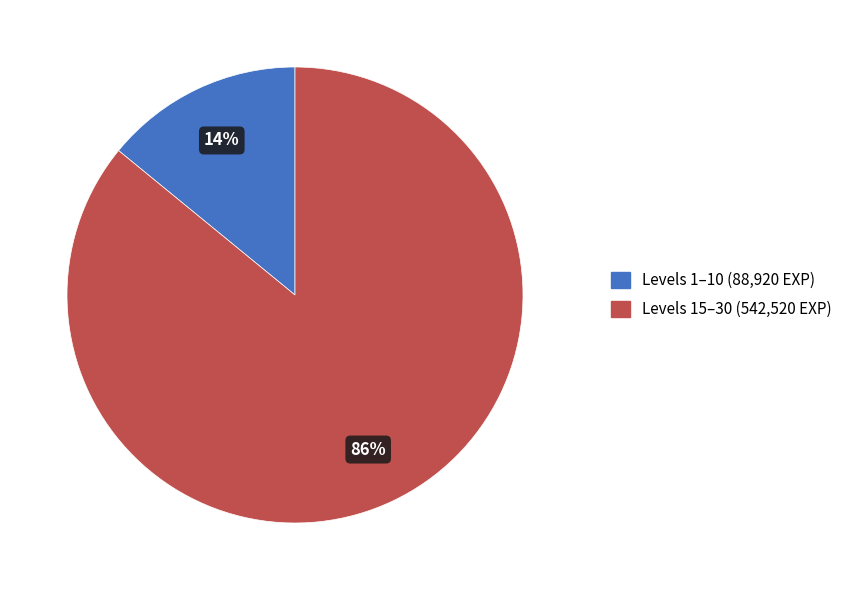

Rank the categories by value from highest to lowest.

Levels 15–30 (542,520 EXP), Levels 1–10 (88,920 EXP)